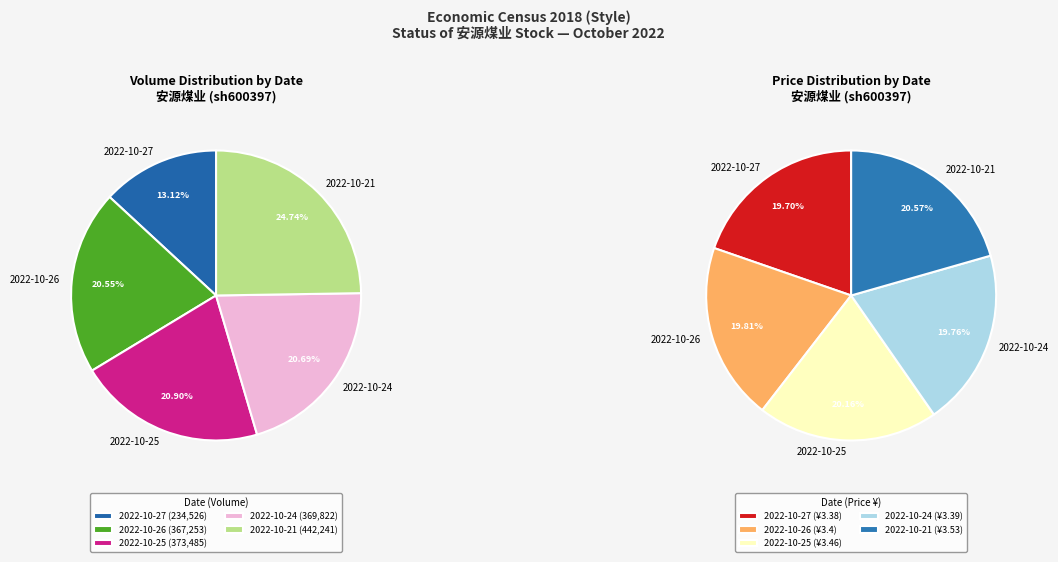

To the nearest percent, what is the combined percentage of 2022-10-21 and 2022-10-25?

46%